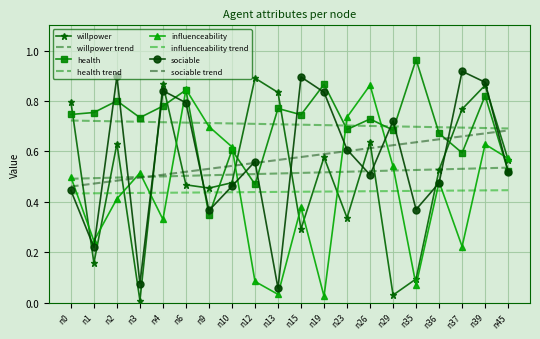

What is the maximum value for influenceability?

0.9